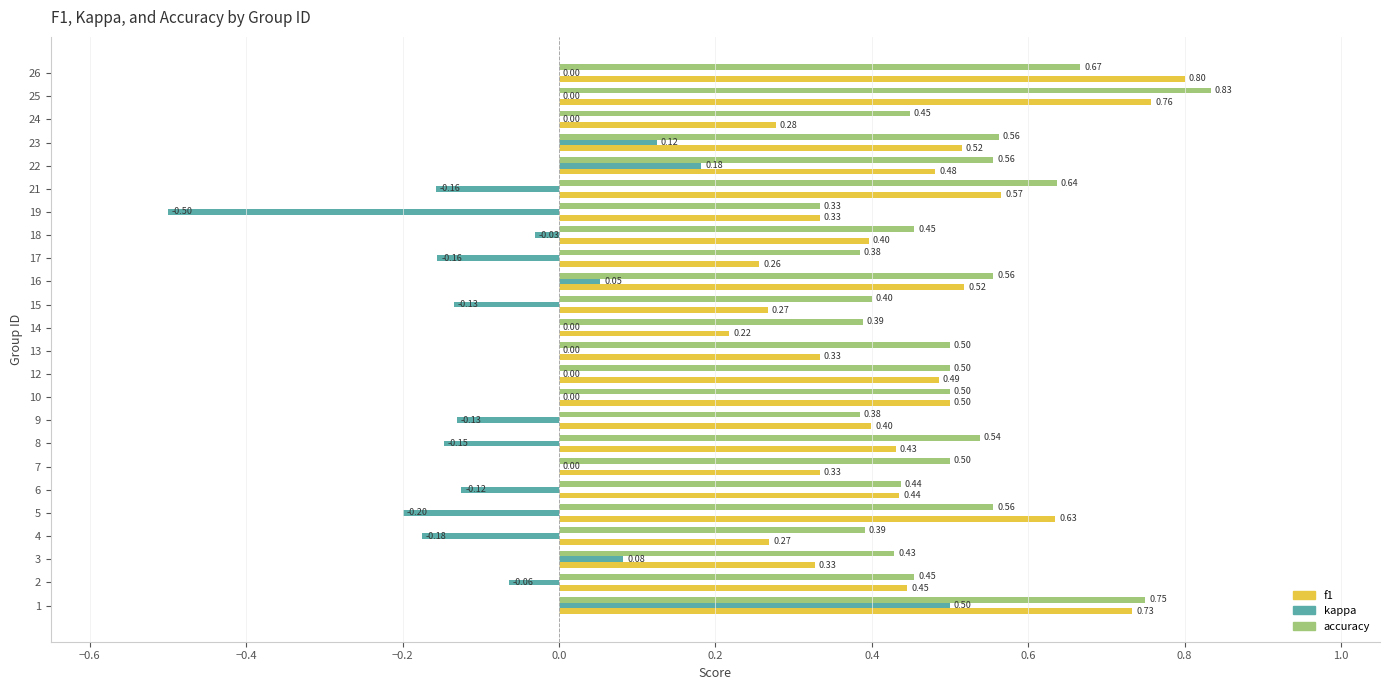

Between 8 and 21, which series saw the biggest shift?

f1